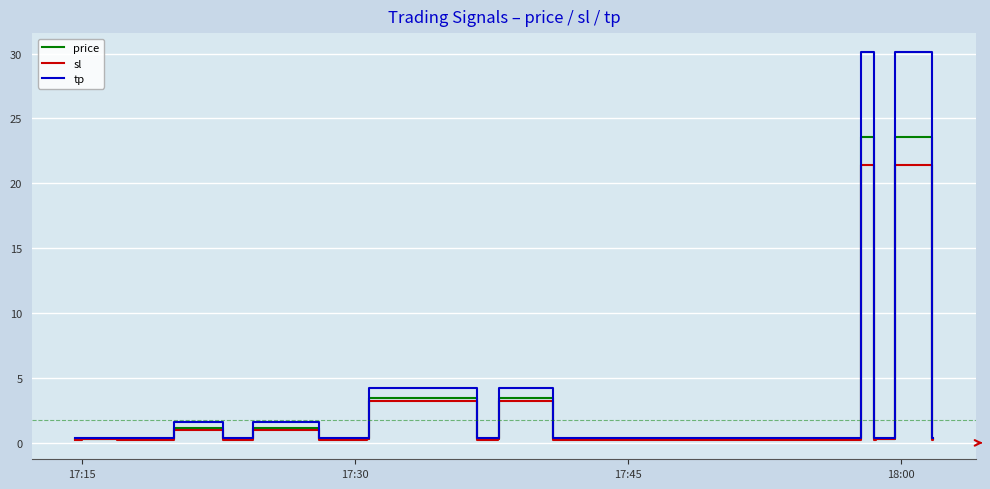

Which series has the largest range (max minus min)?

tp